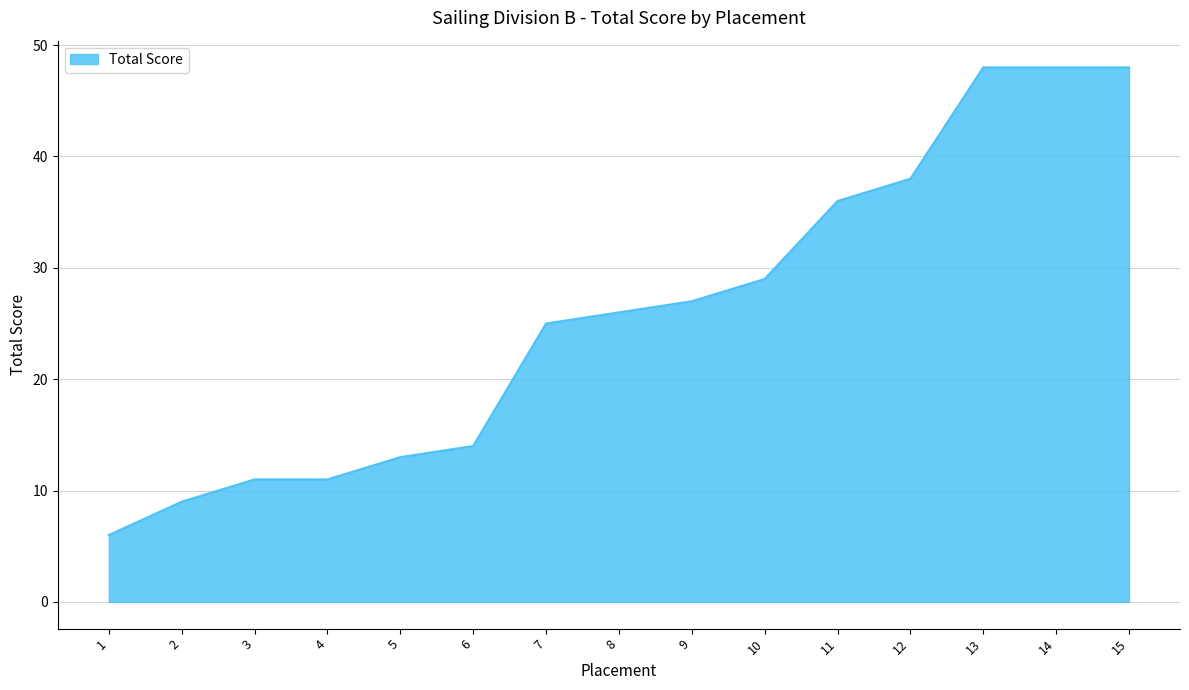

Reading left to right, list all the values displayed in this chart.

1=6	2=9	3=11	4=11	5=13	6=14	7=25	8=26	9=27	10=29	11=36	12=38	13=48	14=48	15=48